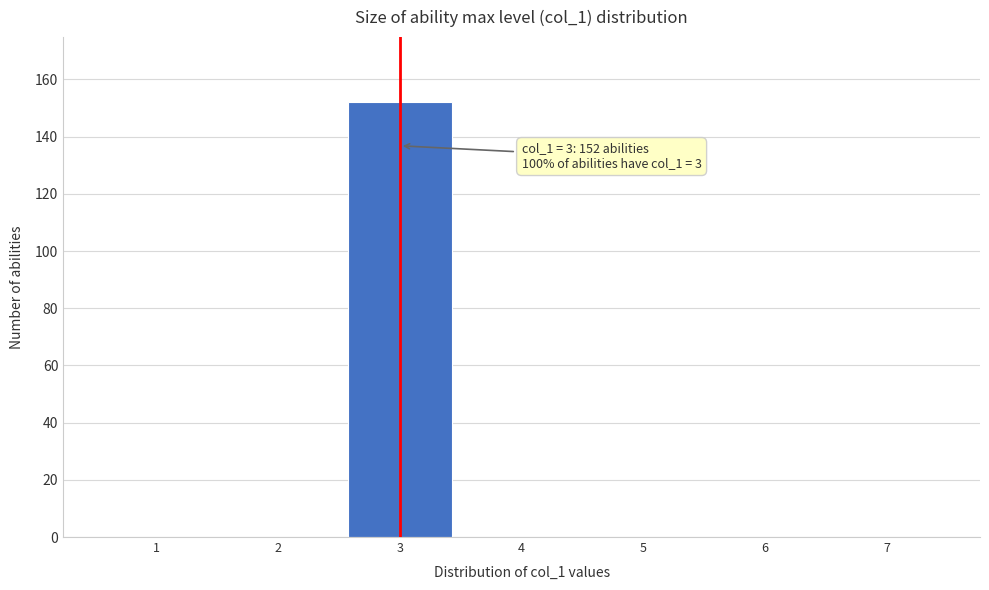

Over which range of the x-axis is the bar tallest?

2.5 to 3.5